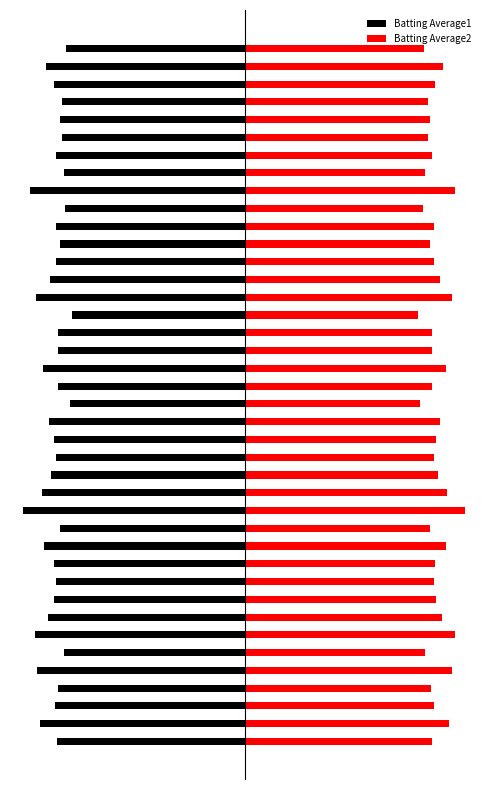

What is the value of the Batting Average2 bar at the 10th from the left?

0.3